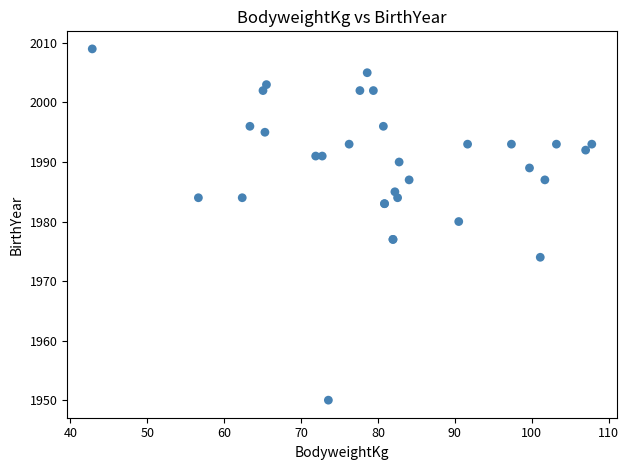

What Y value in the scatter plot is closest to 1979?

1980